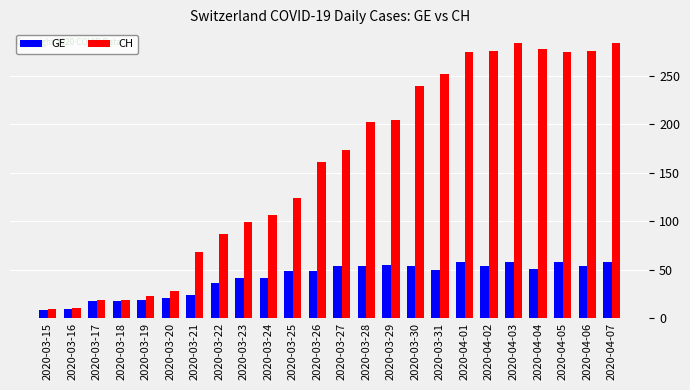

Is the value of GE at 2020-03-26 greater than the value of CH at 2020-04-05?

No